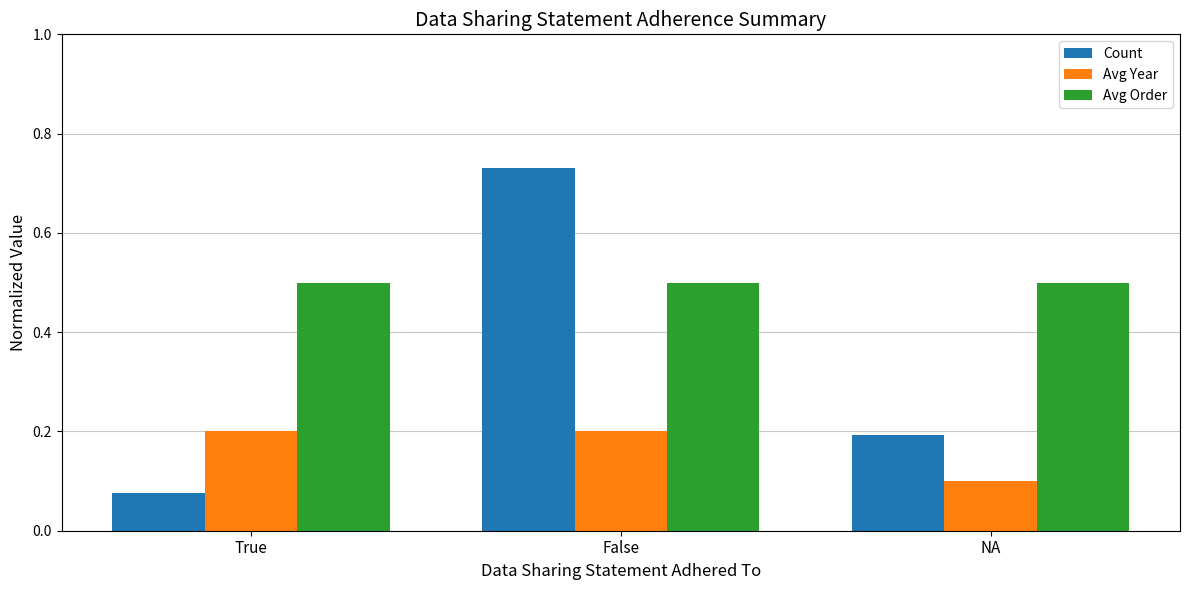

What is the average value of the Count series?

0.3